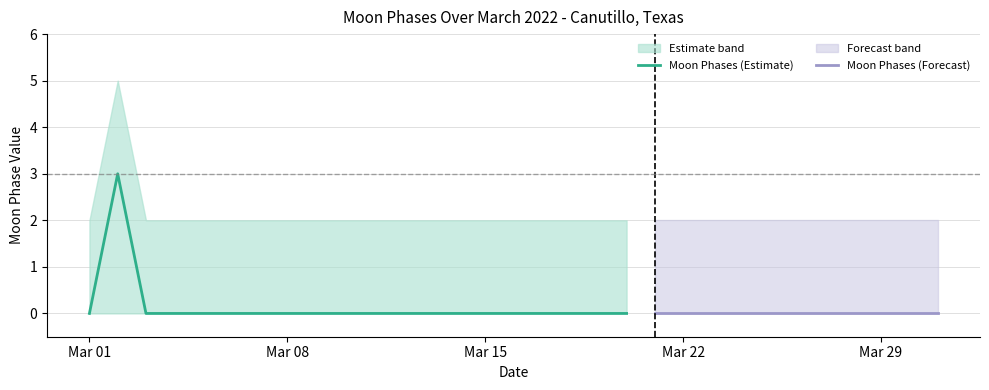

What is the difference between the maximum and minimum values in the Upper Bound series?

3